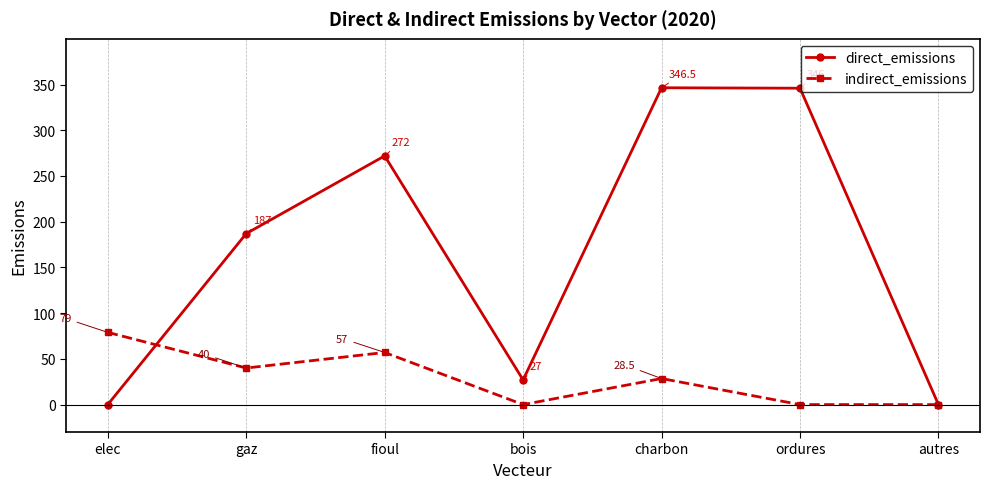

What is the difference between the highest and lowest values at charbon?

318.0